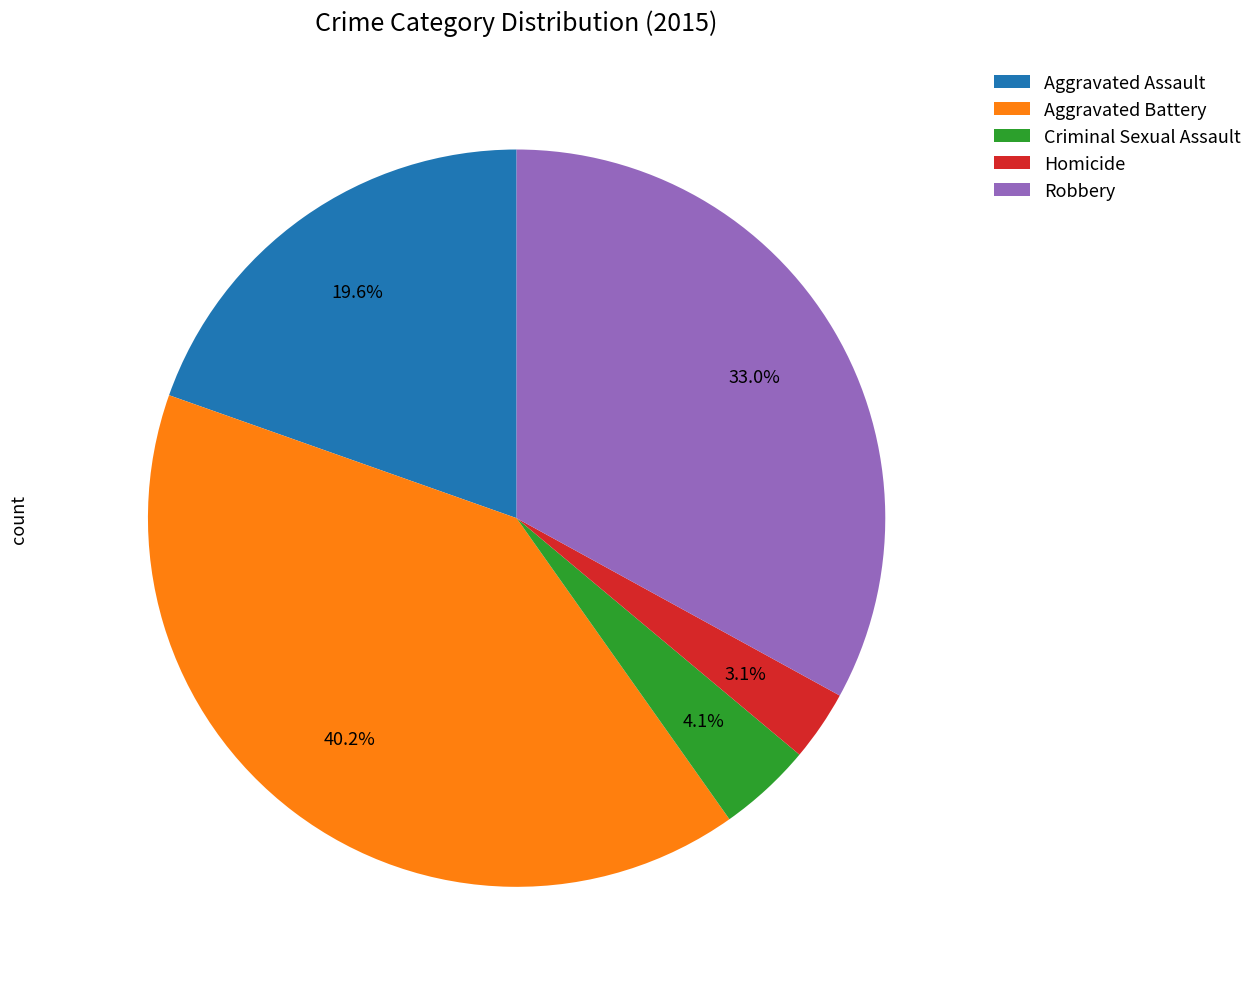

What is the largest slice in the pie chart?

Aggravated Battery